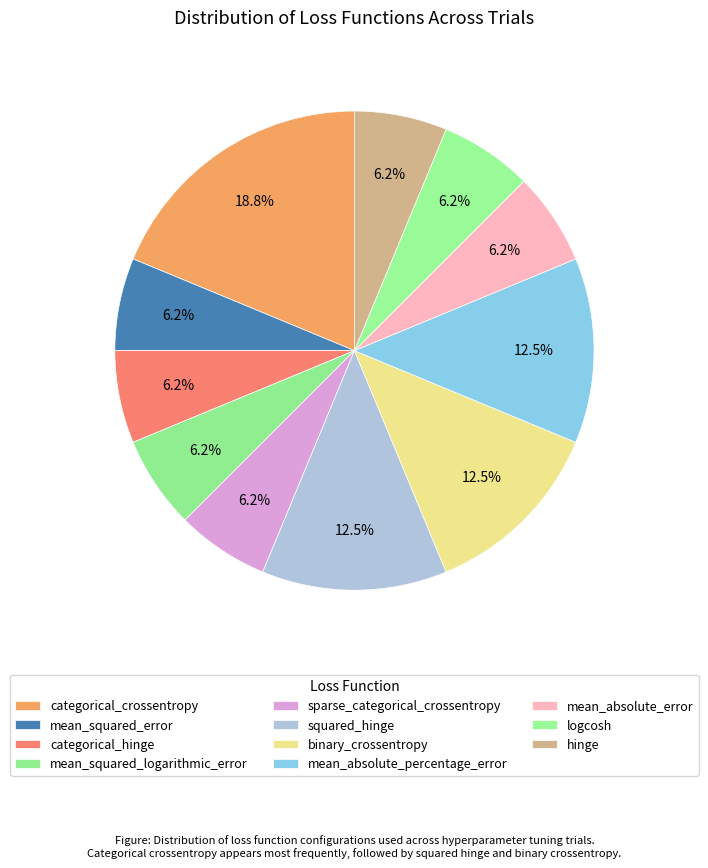

Is hinge the majority of the pie?

No